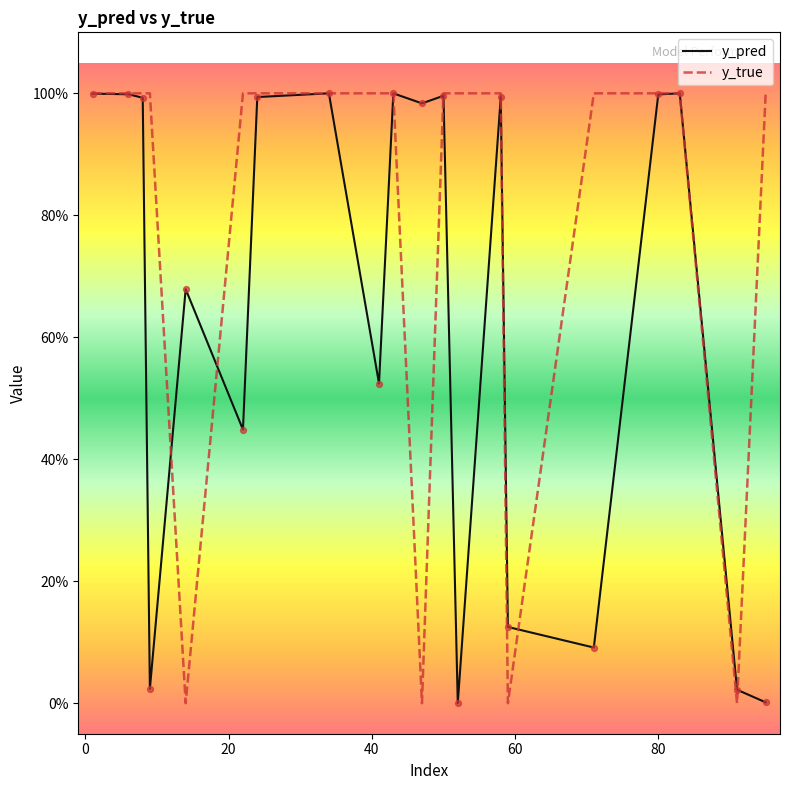

Is this an area chart (filled region under the line)?

No